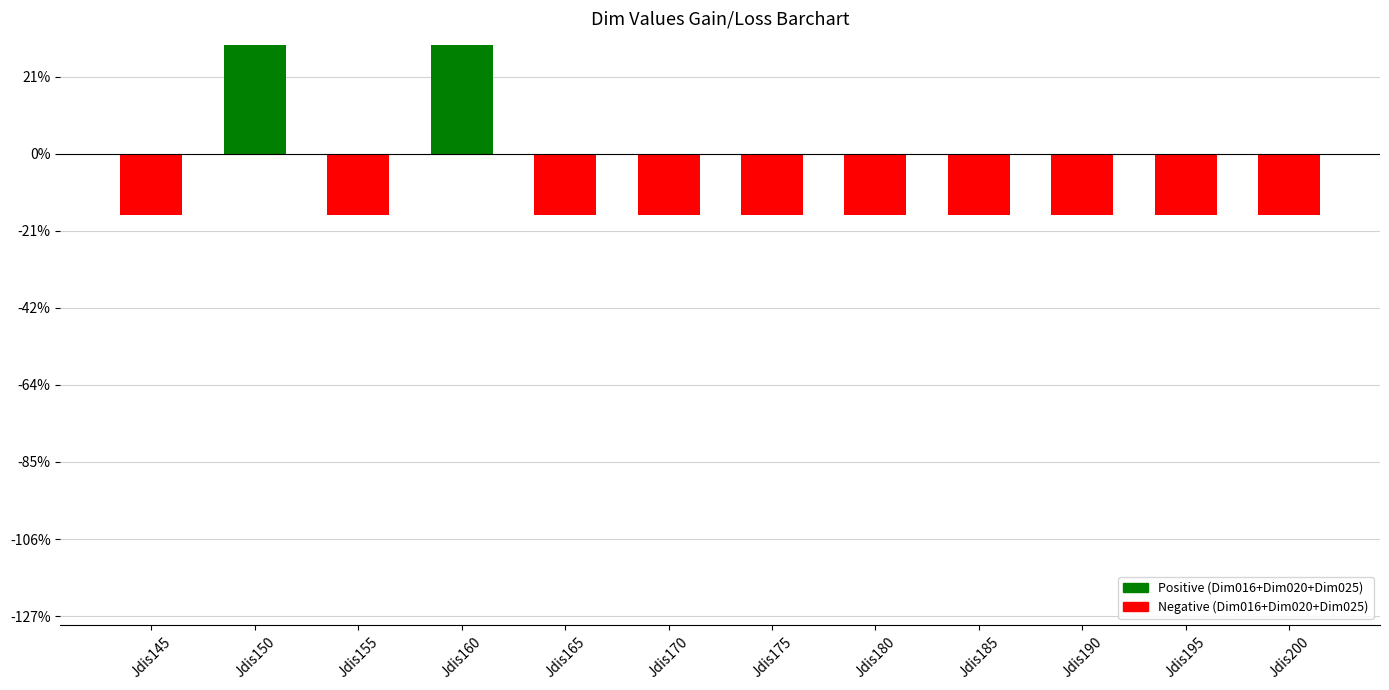

Count the number of categories in the chart.

12